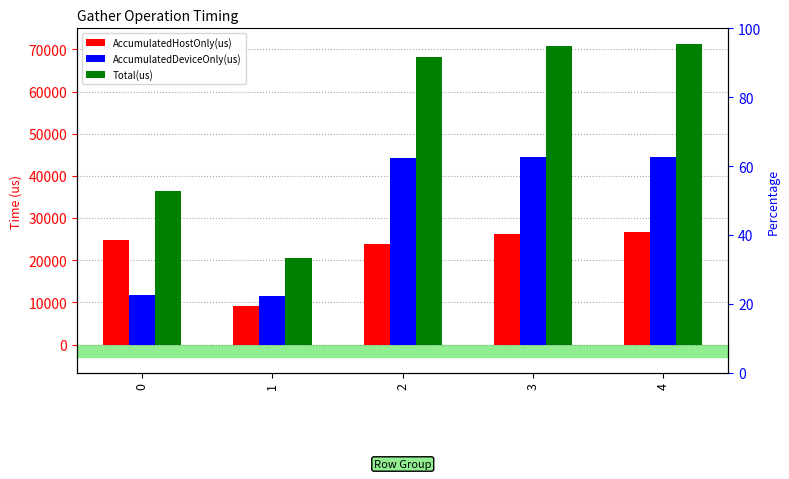

Rank the categories by AccumulatedDeviceOnly(us) value from highest to lowest.

4, 3, 2, 0, 1